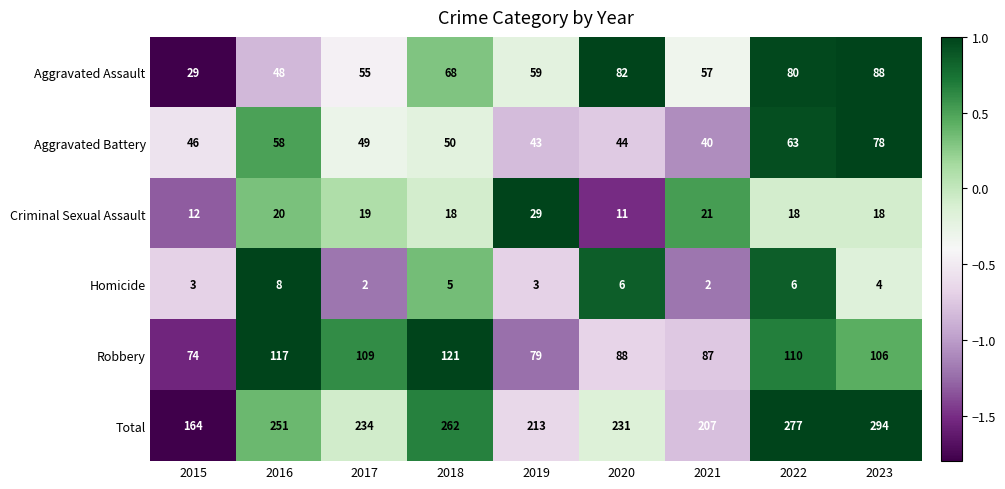

The Aggravated Battery series shows 27 at 2017. True or false?

False